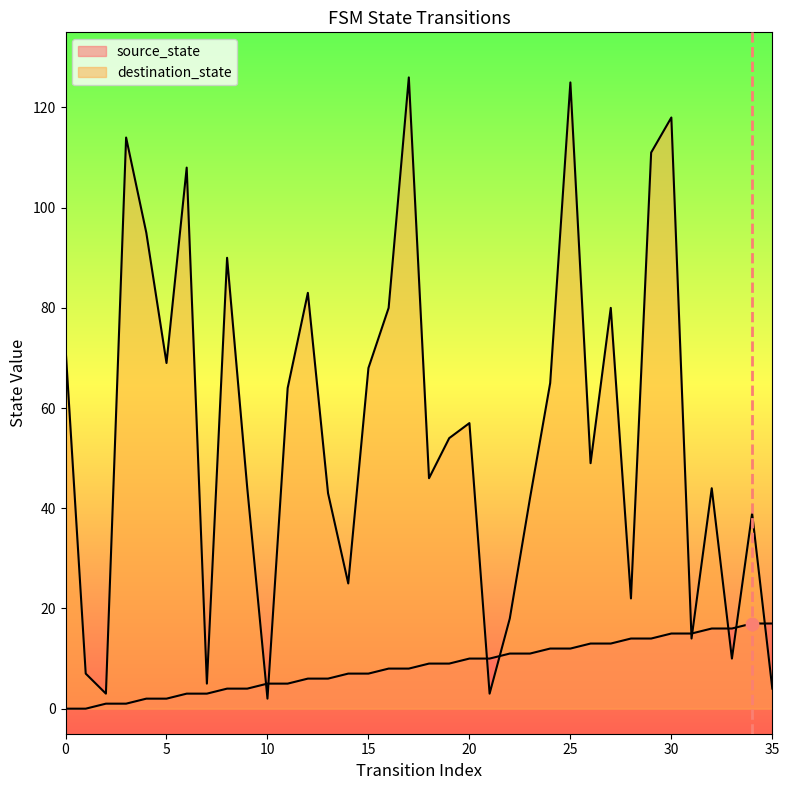

What is the total value across all series at 7?

8